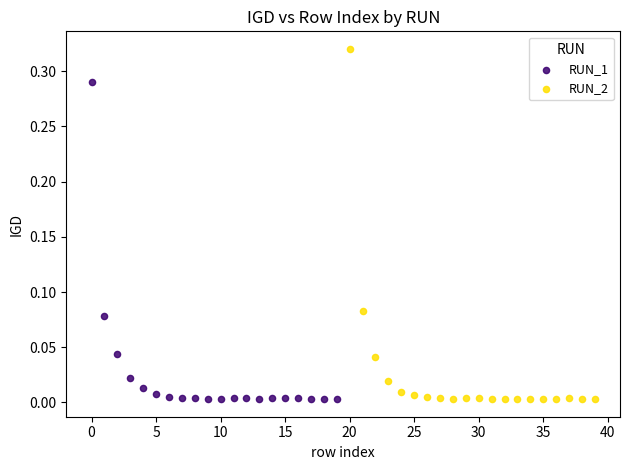

Which series has the largest Y range (max minus min)?

RUN_2